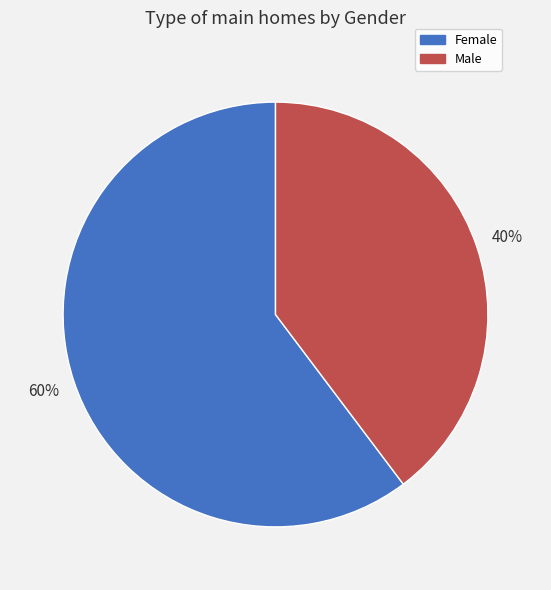

How many segments does this pie chart have?

2